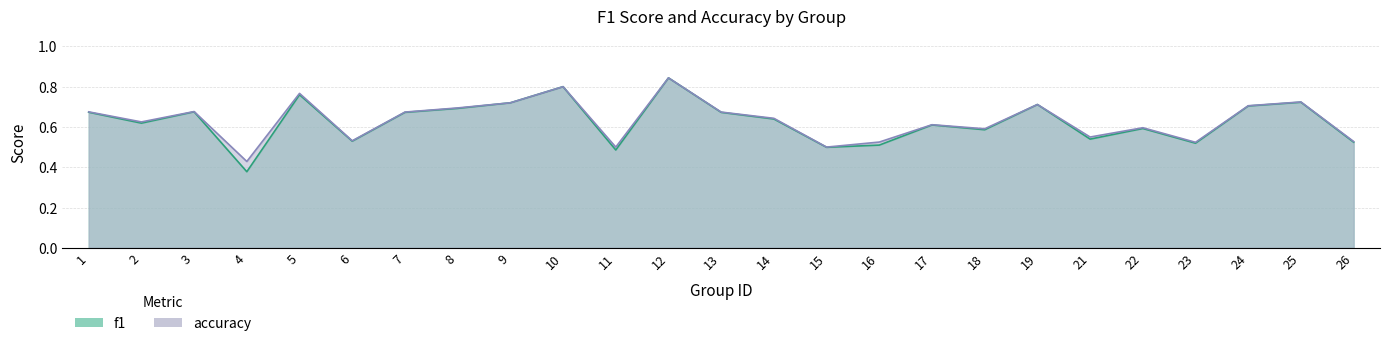

At which category does accuracy reach its first local valley?

2